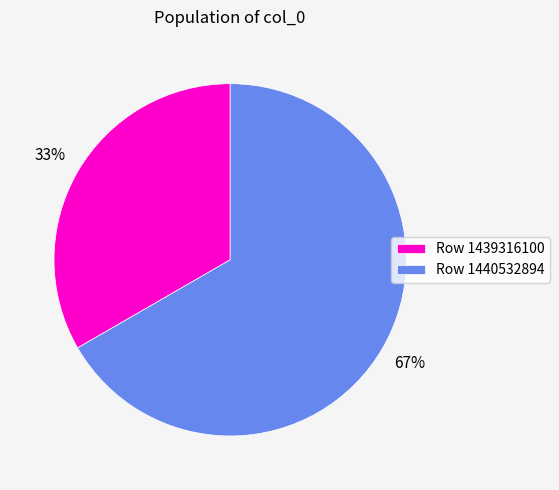

Is the sum of Row 1440532894 and Row 1439316100 greater than half?

Yes